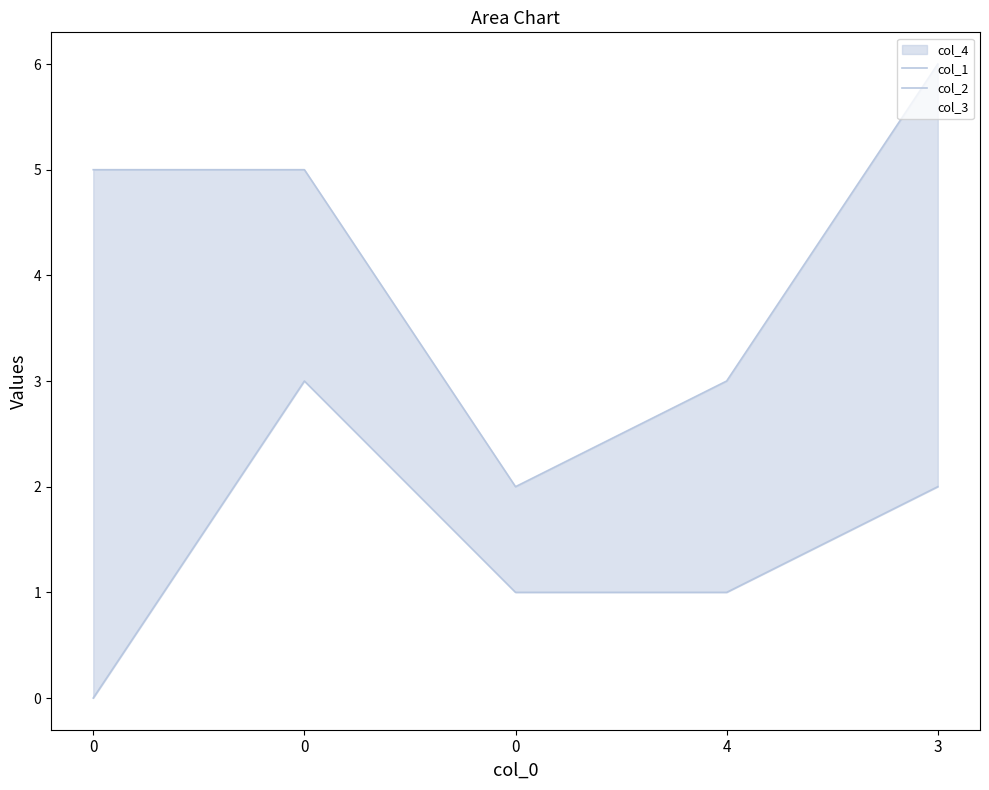

Between 0 and 0, which series saw the biggest shift?

col_2